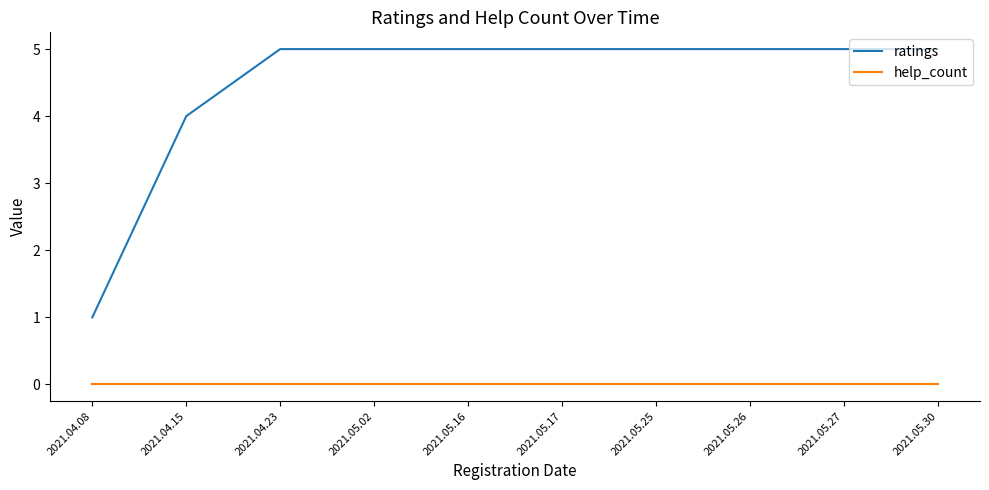

What is the greatest value displayed?

5